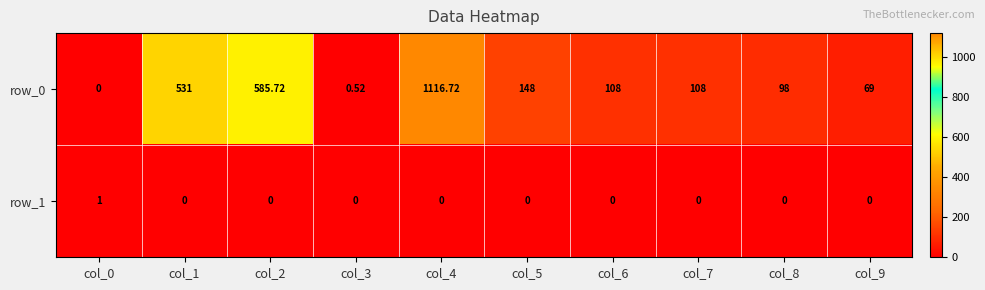

Is the value of row_0 at col_9 greater than the value of row_1 at col_1?

Yes